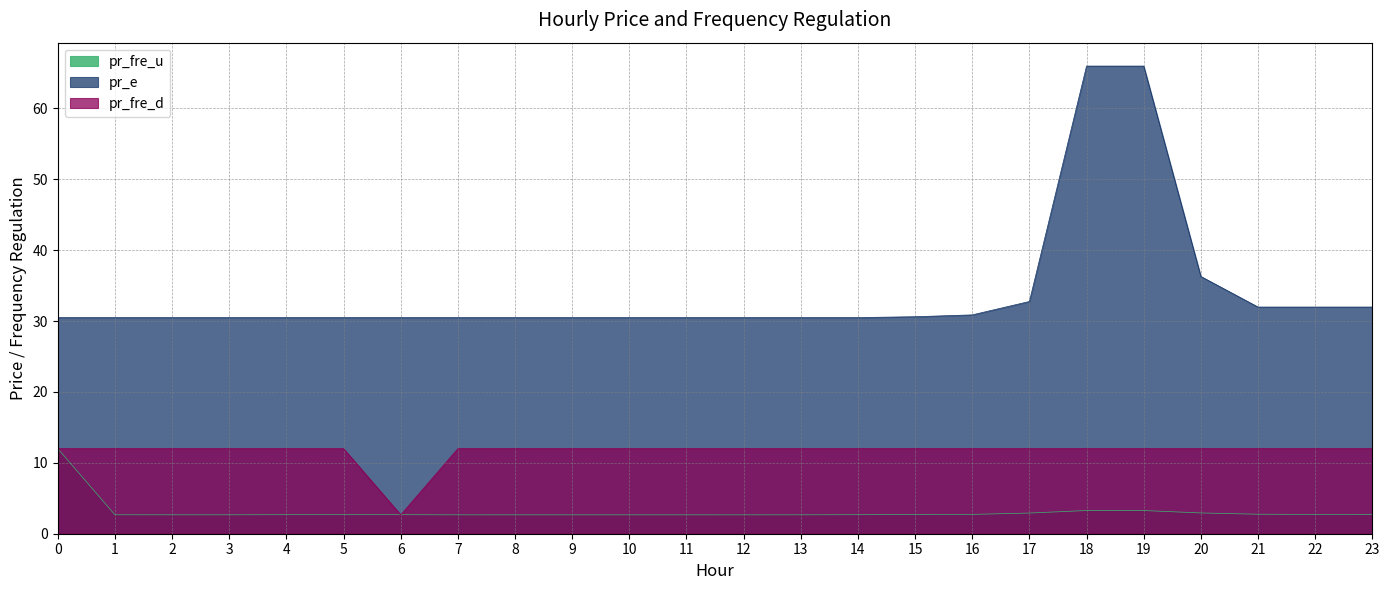

What is the greatest value displayed?

66.0